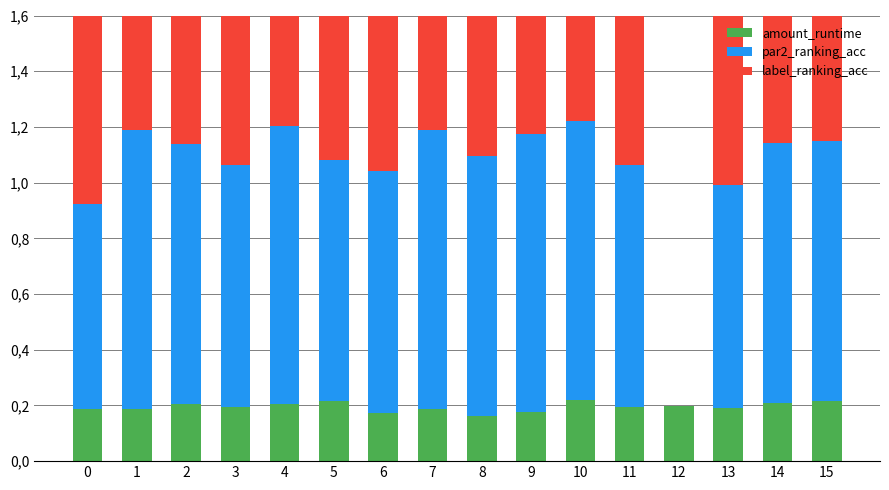

True or false: amount_runtime has a value of 0.3 at 14.

False